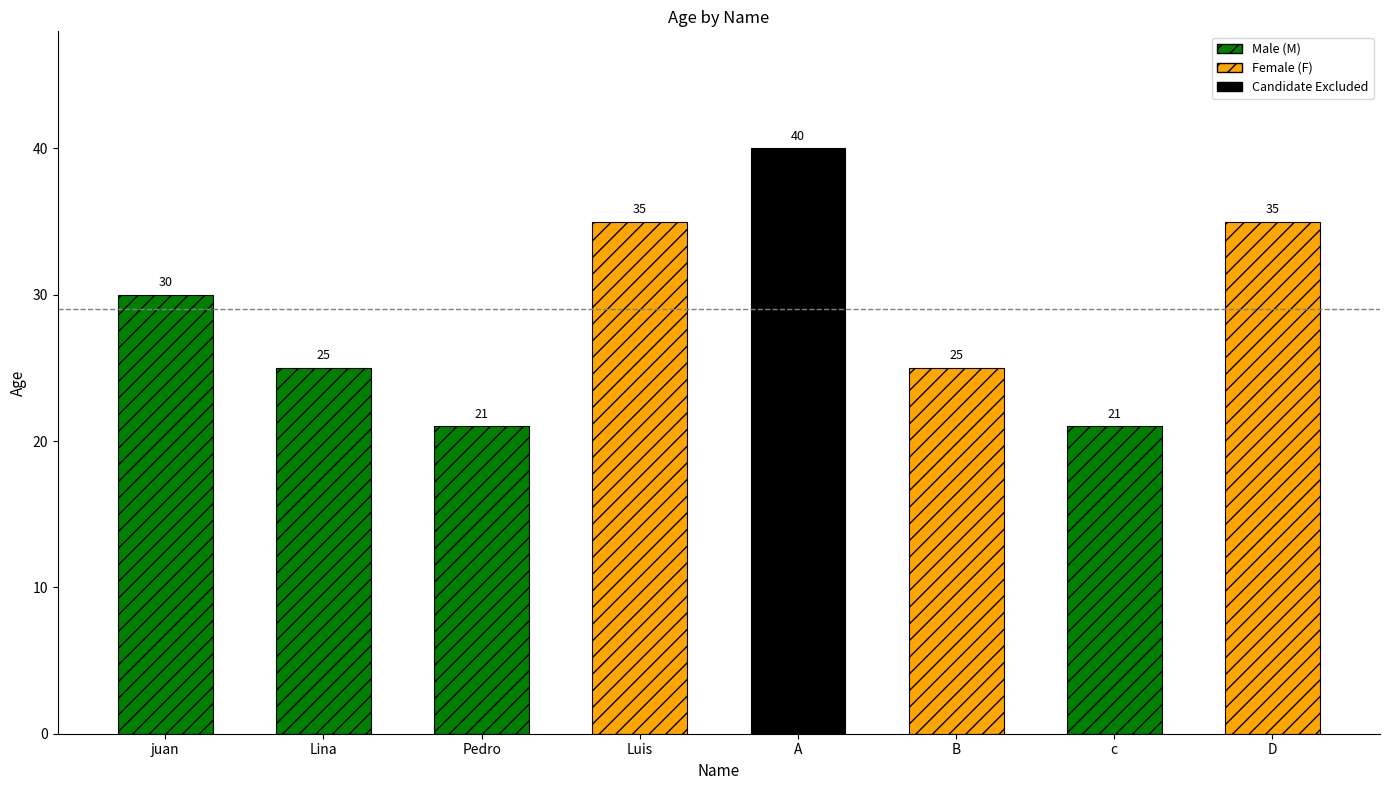

What is the change in value from juan to B?

-5